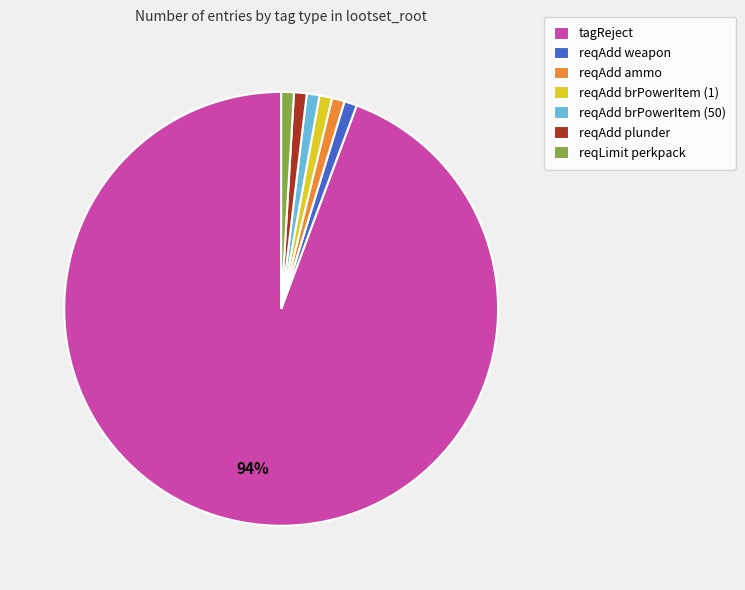

Do reqAdd plunder and reqAdd ammo together represent more than half of the pie?

No